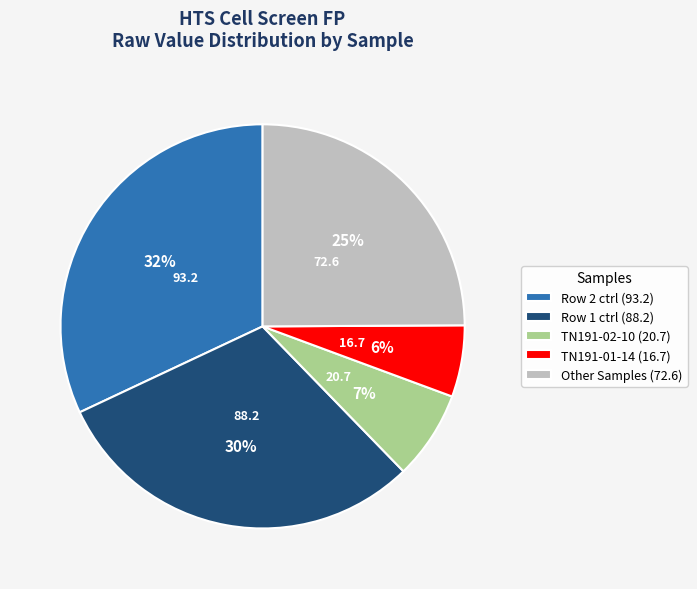

Combined, do Row 1 ctrl (88.2) and Row 2 ctrl (93.2) account for over 50%?

Yes